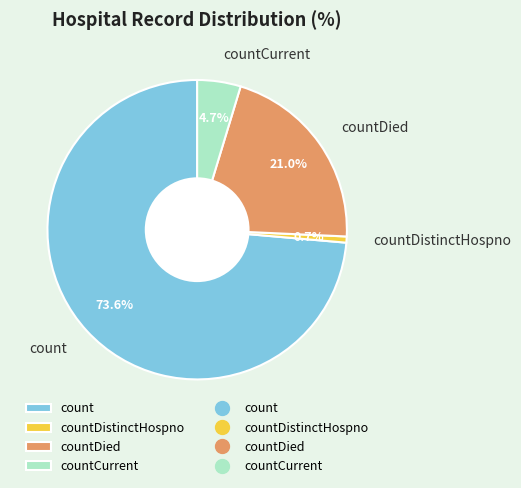

Rank the categories by value from lowest to highest.

countDistinctHospno, countCurrent, countDied, count